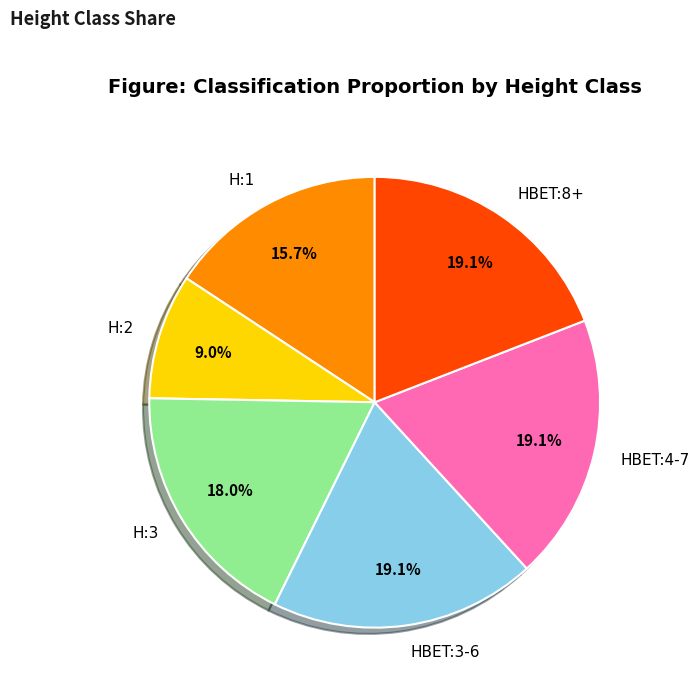

True or false: H:2 accounts for 9% of the total.

True